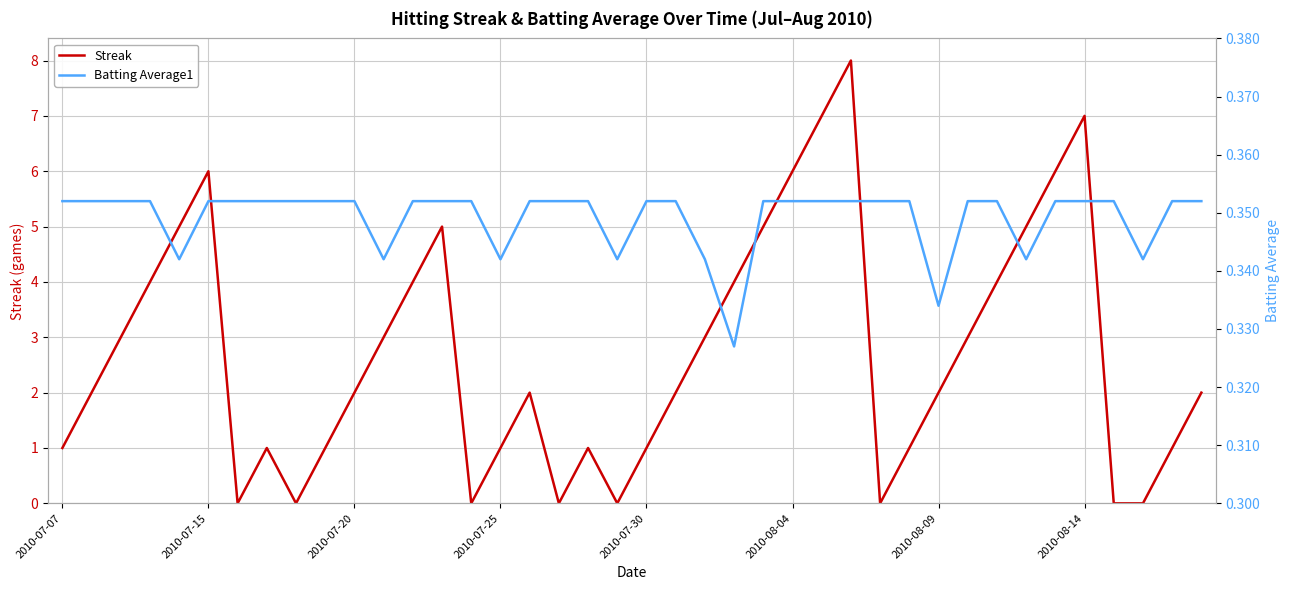

The Streak series shows 3.9 at 2010-07-20. True or false?

False